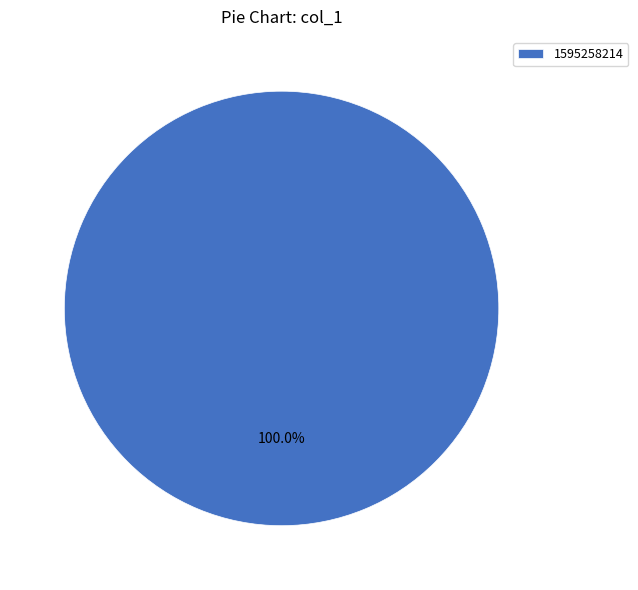

Rank the categories by value from lowest to highest.

1595258214